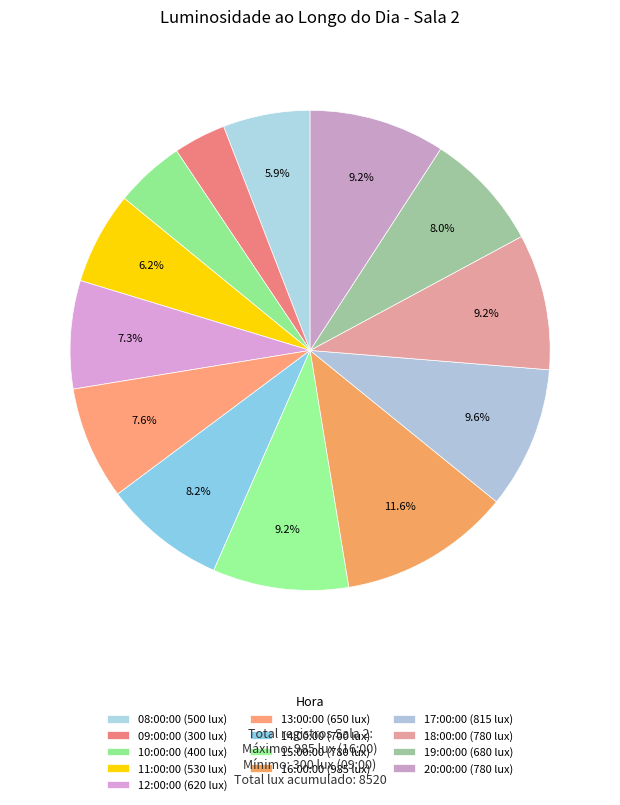

Is it true that 16:00:00 is 25% of the pie?

False